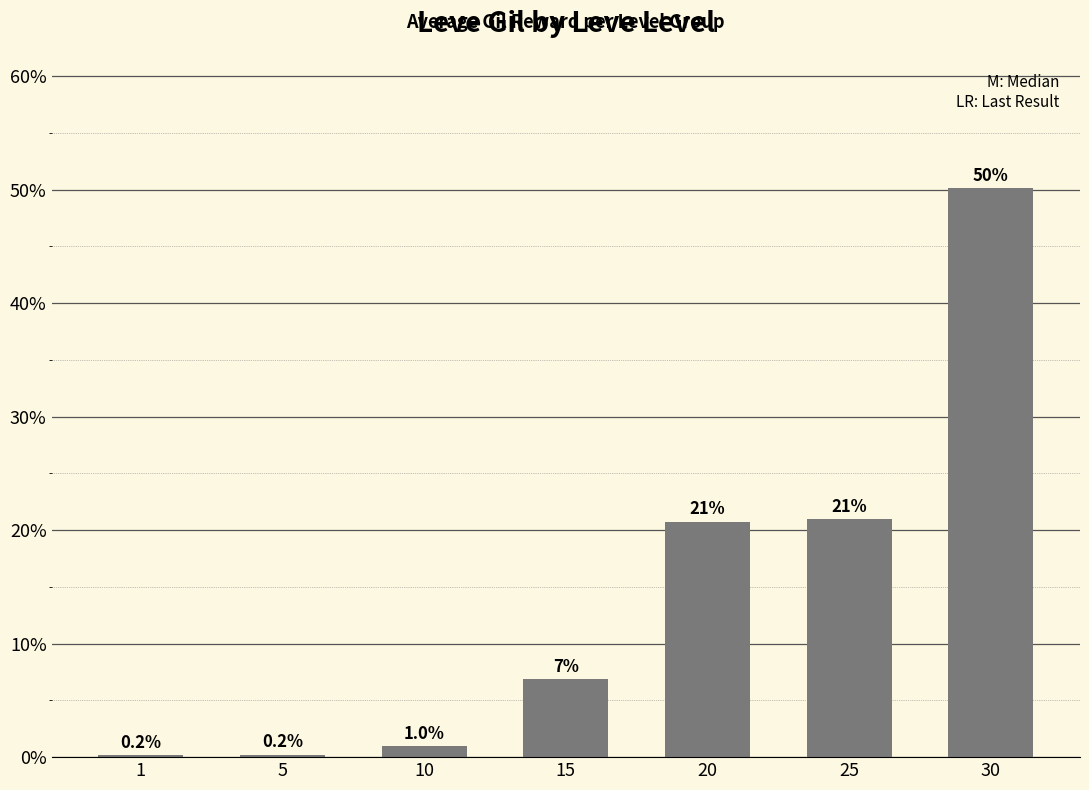

What is the sum of all values?

100.0